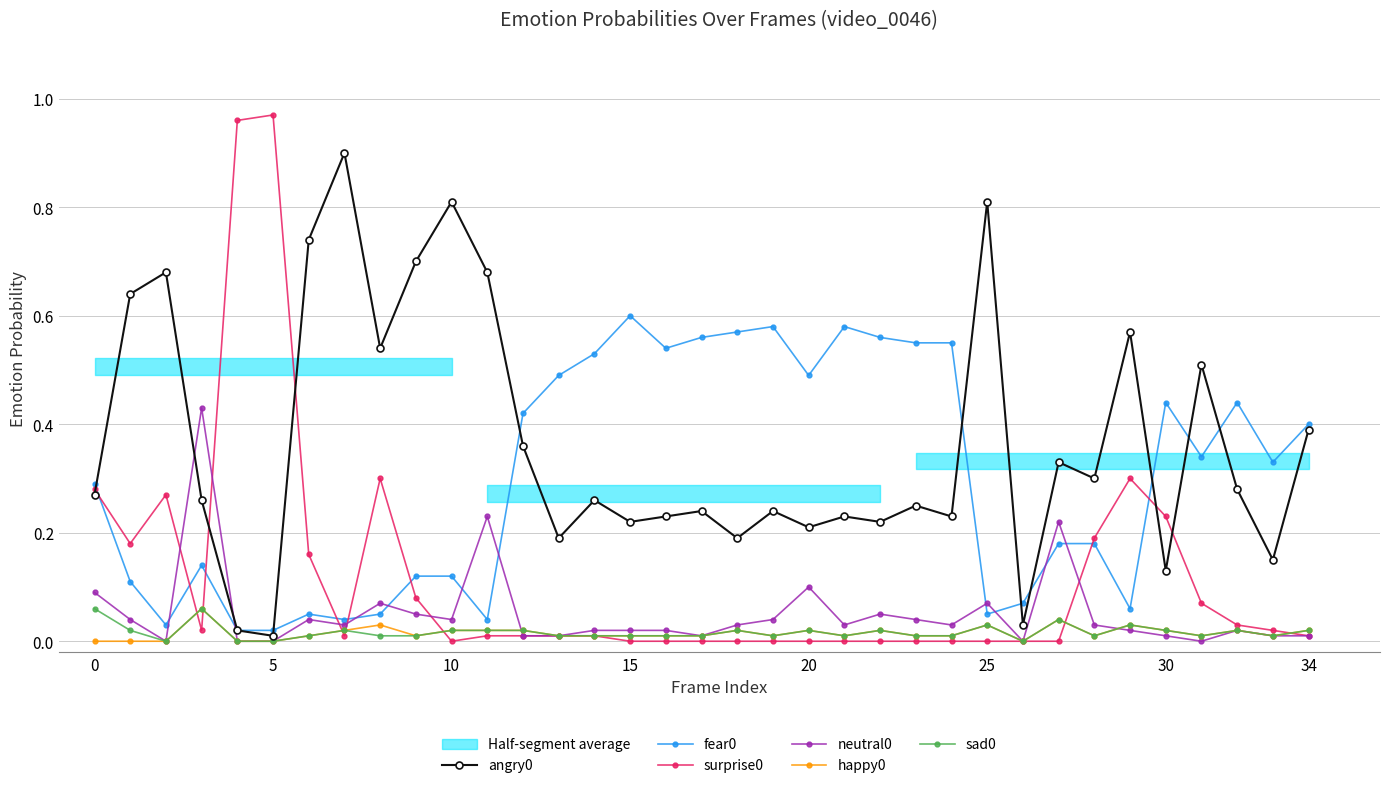

Rank the series at 19 from lowest to highest value.

surprise0, happy0, sad0, neutral0, angry0, fear0